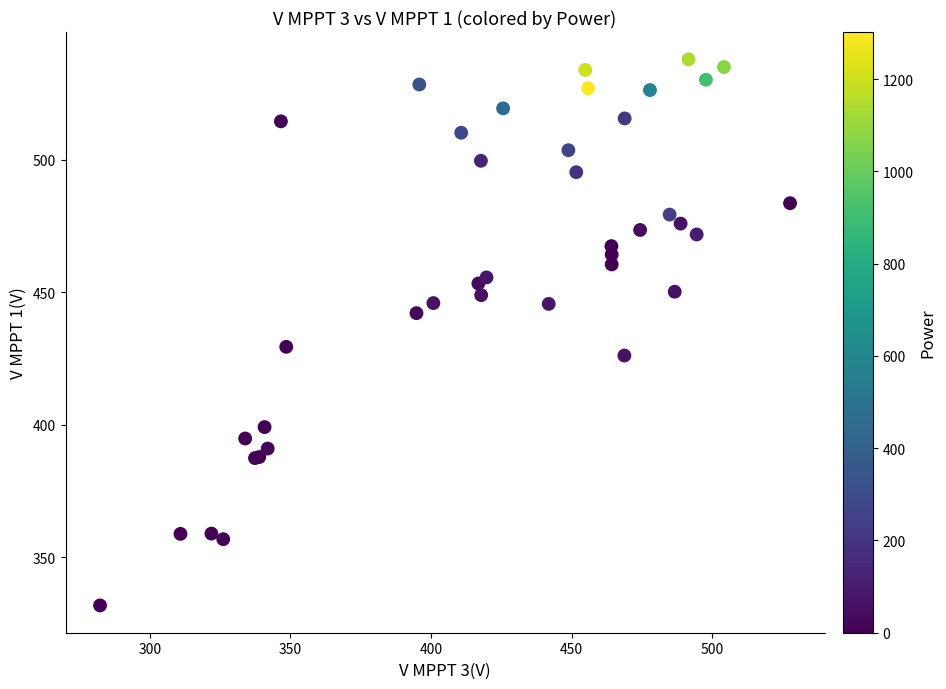

What Y value in the scatter plot is closest to 434?

429.4